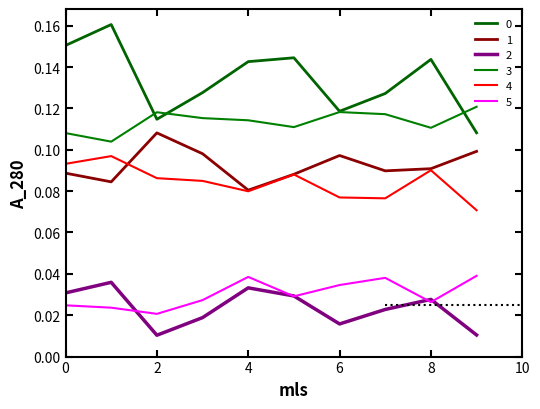

At which category does 3 reach its first local valley?

1